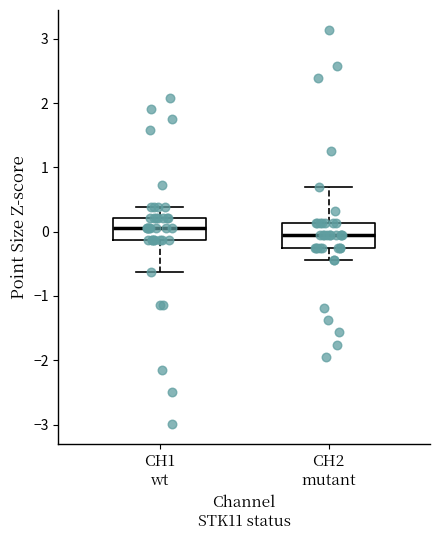

Reading left to right, read every box against the y-axis: the position of its median line, the range the box covers, and the ends of its whiskers. The values are not printed on the chart, so give them approximately, as read against the axis.

CH1 wt: median 0.1, box -0.1 to 0.2, whiskers -0.6 to 0.4
CH2 mutant: median -0.1, box -0.3 to 0.1, whiskers -0.4 to 0.7